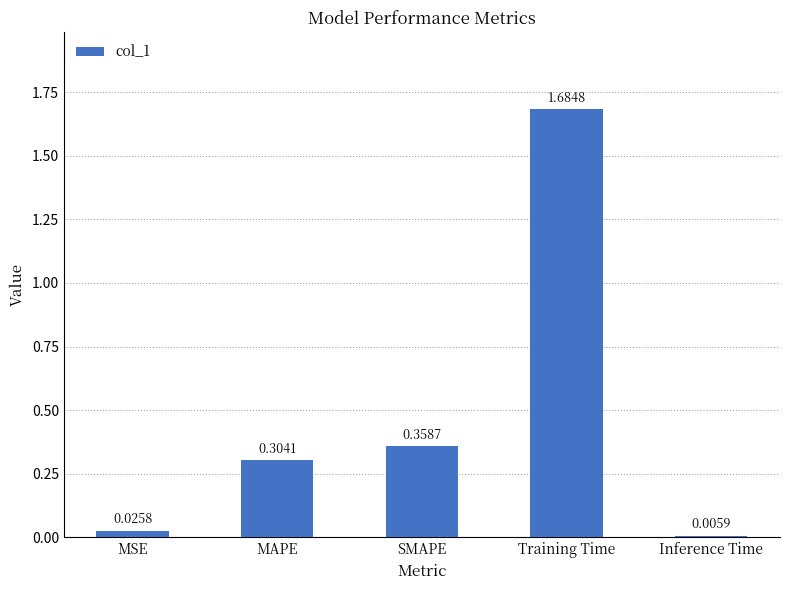

Between Training Time and SMAPE, which is larger?

Training Time